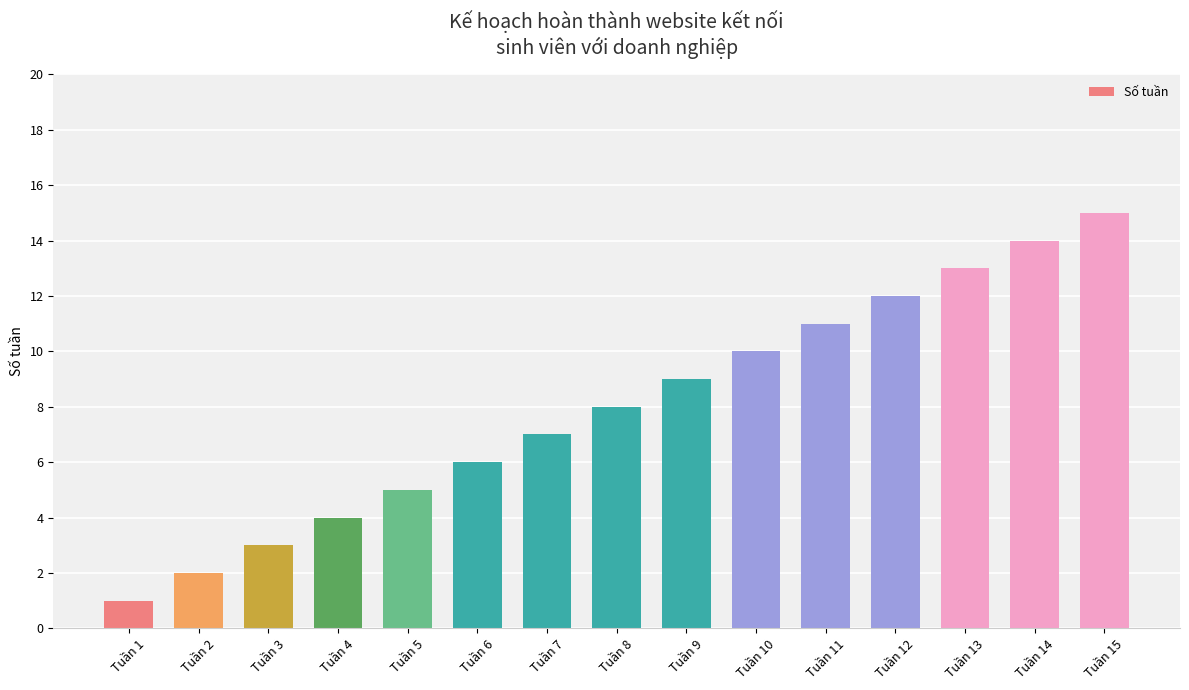

Are the bars horizontal?

No